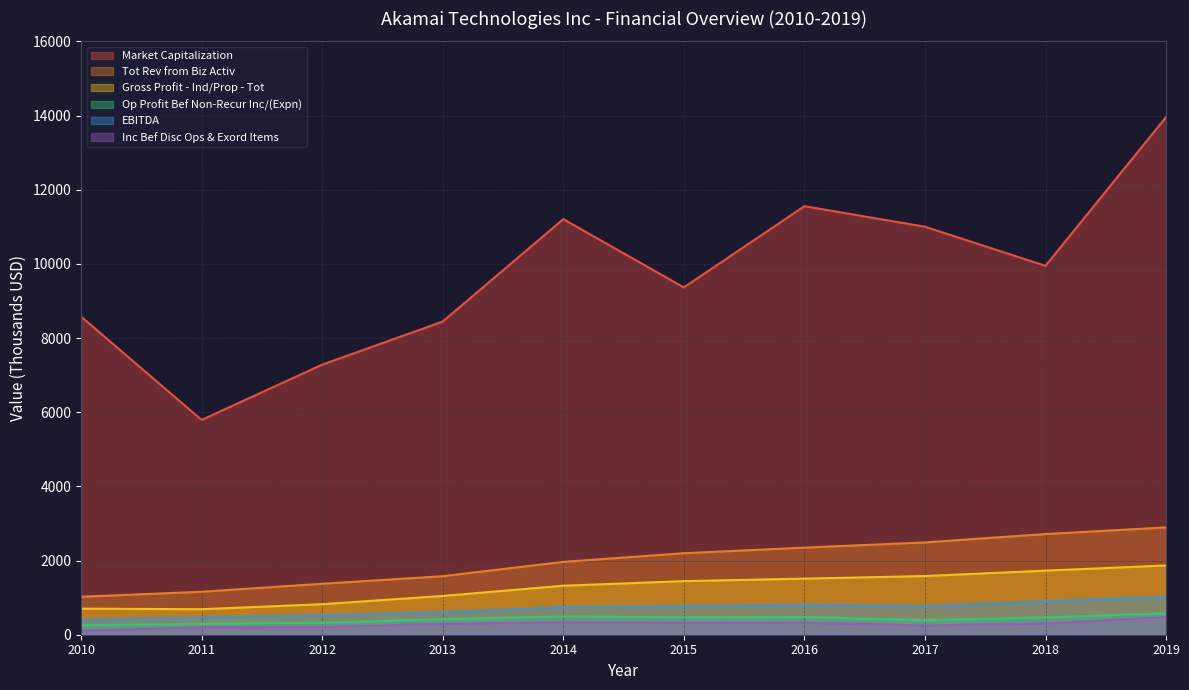

True or false: Op Profit Bef Non-Recur Inc/(Expn) and EBITDA cross at least once.

False